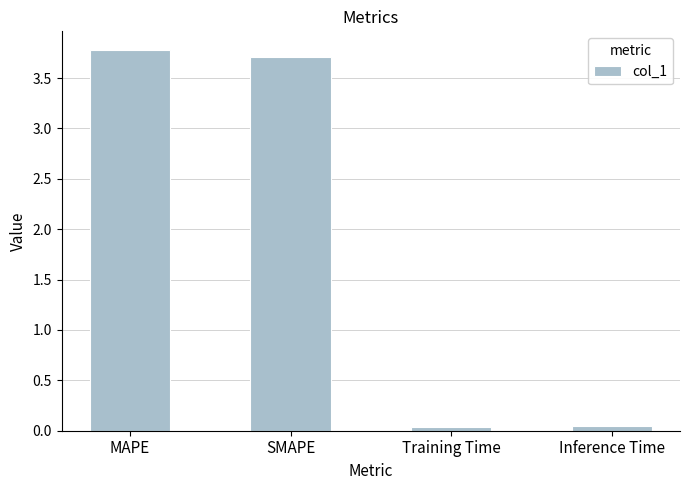

The value at SMAPE is 6.2. True or false?

False